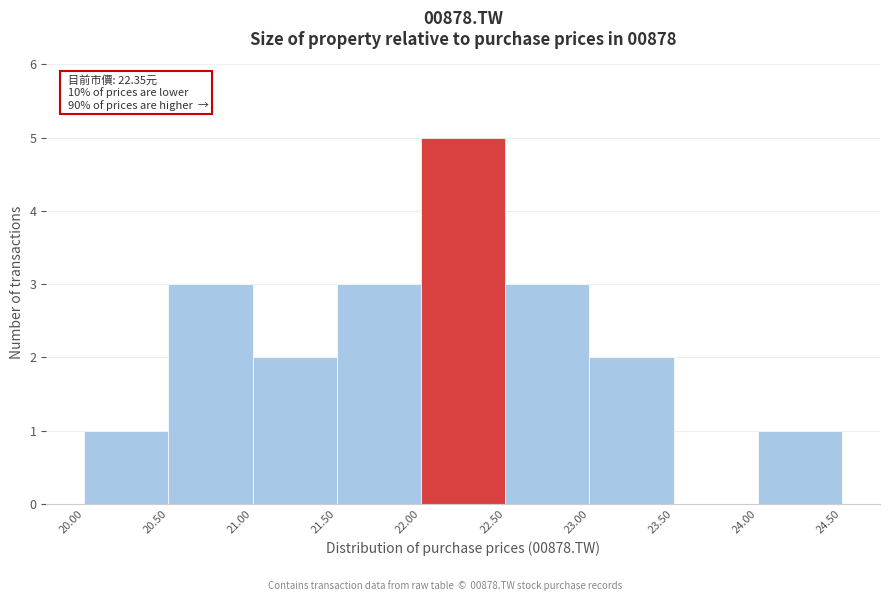

Which range on the x-axis has the tallest bar?

22.00 to 22.50